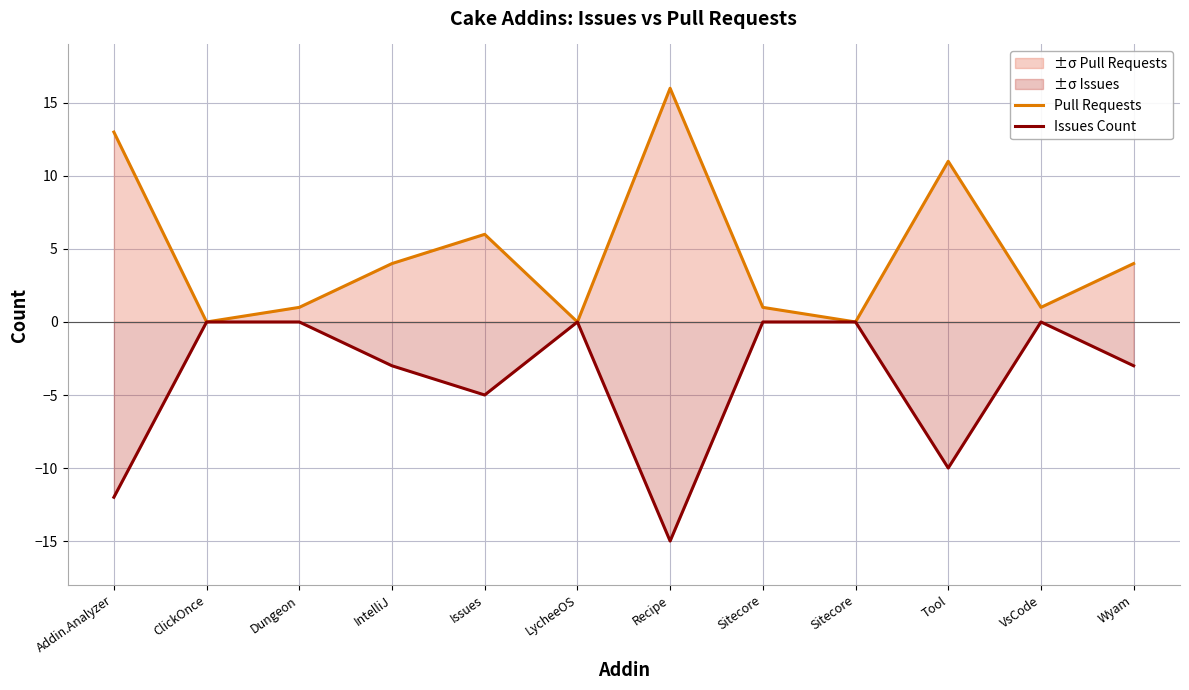

Is the value of Issues Count at Dungeon greater than the value of Pull Requests at Sitecore?

No